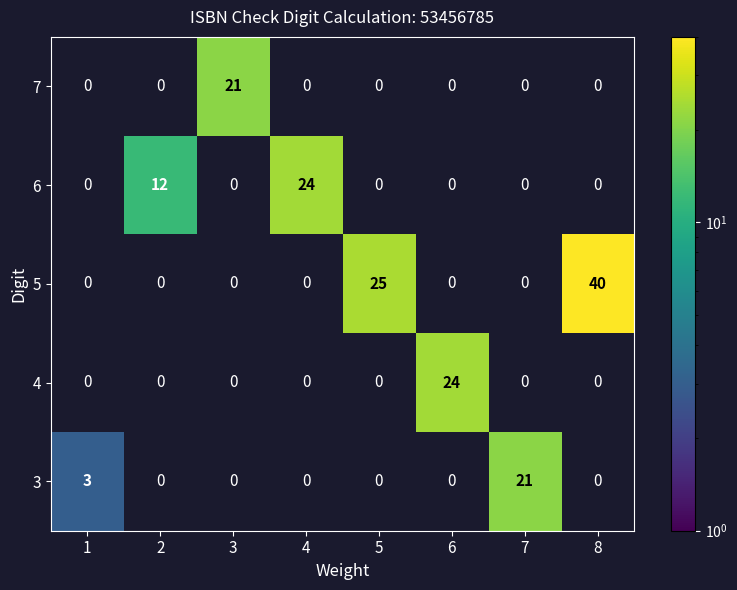

Which category has the lowest value in the row_1 series?

1